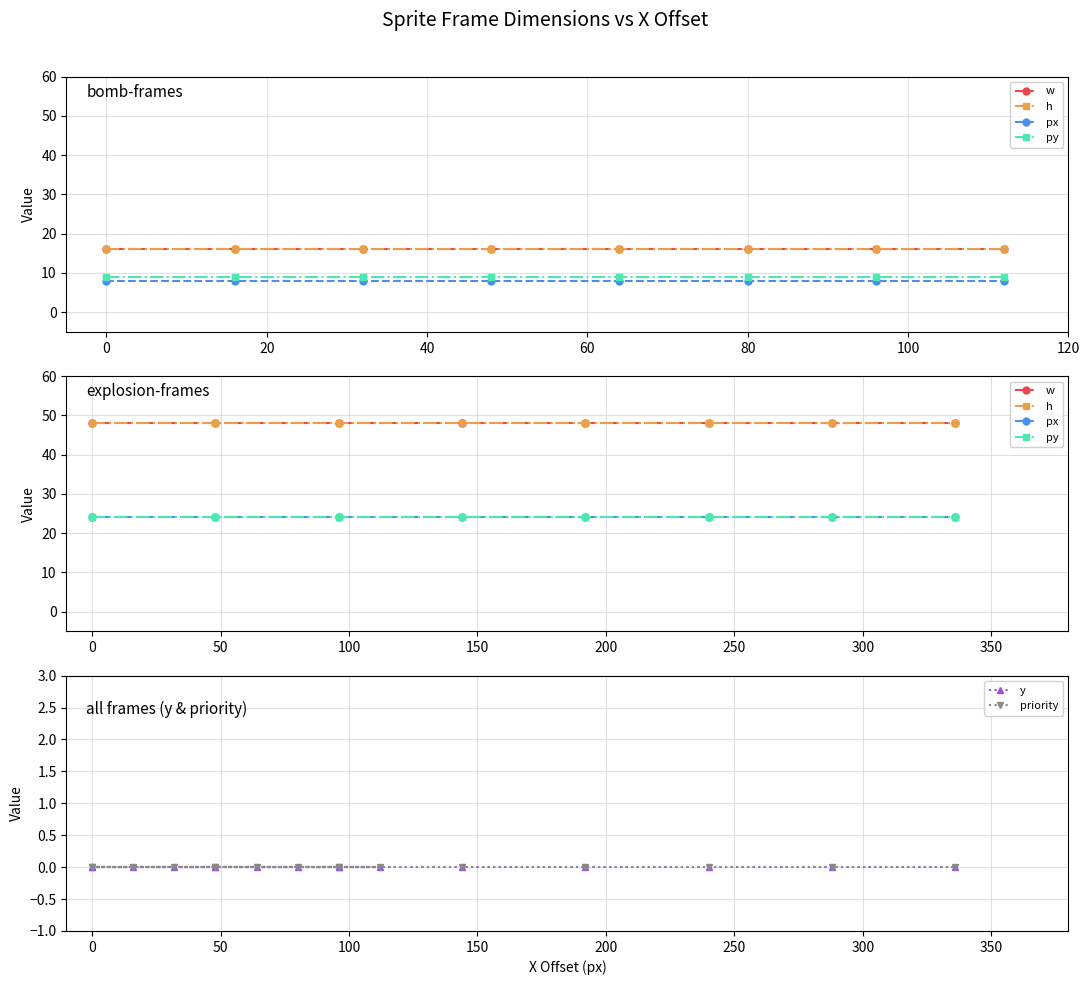

How many px values are between 8 and 24?

16